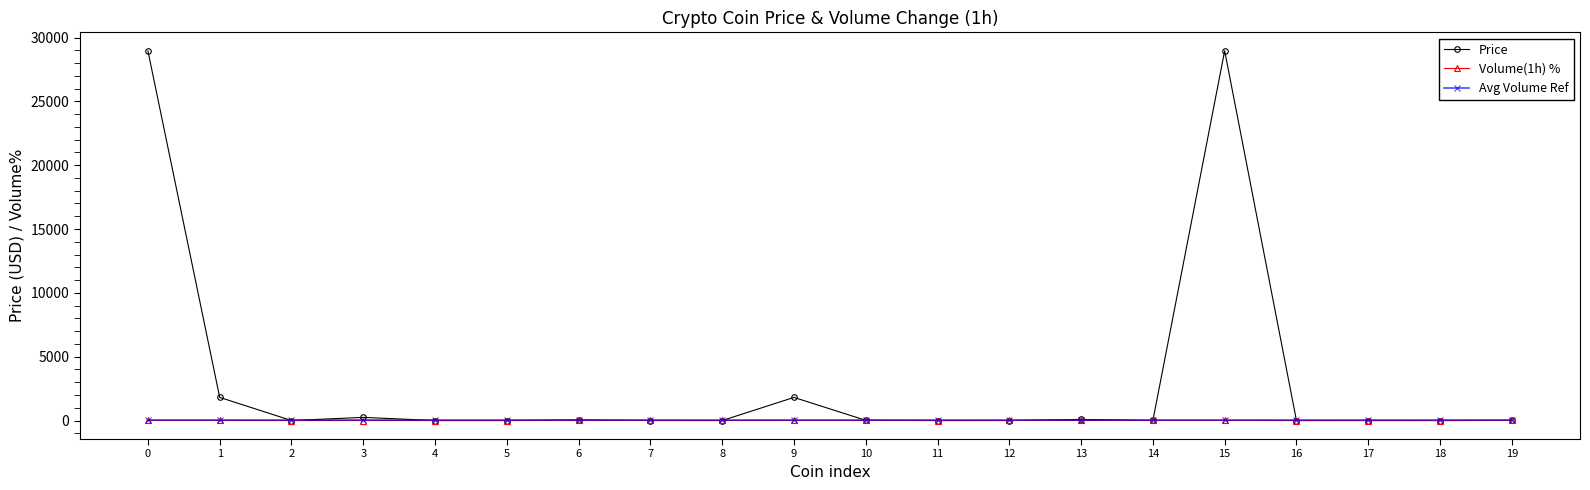

Which series changed the most between 0 and 7?

Price